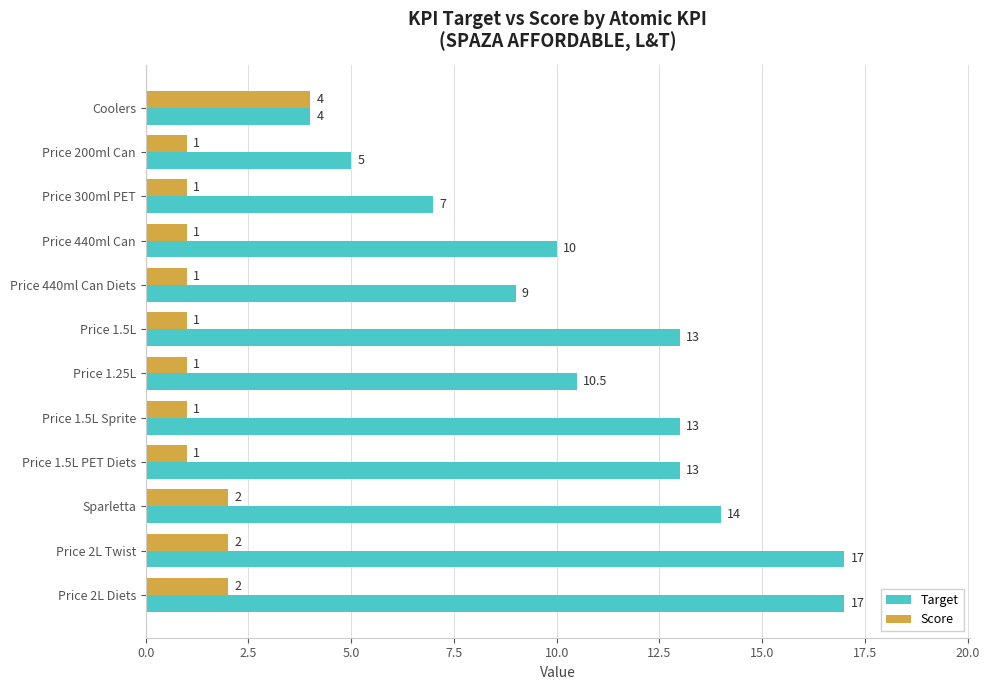

At which label is Target closest to 10?

Price 440ml Can